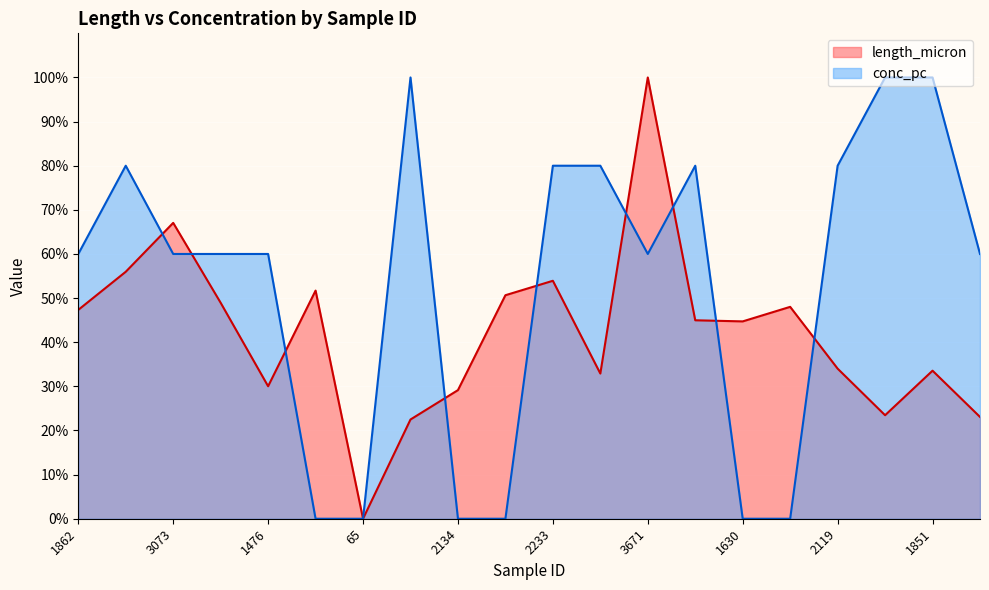

Which has a higher value, 158 or 1862?

158